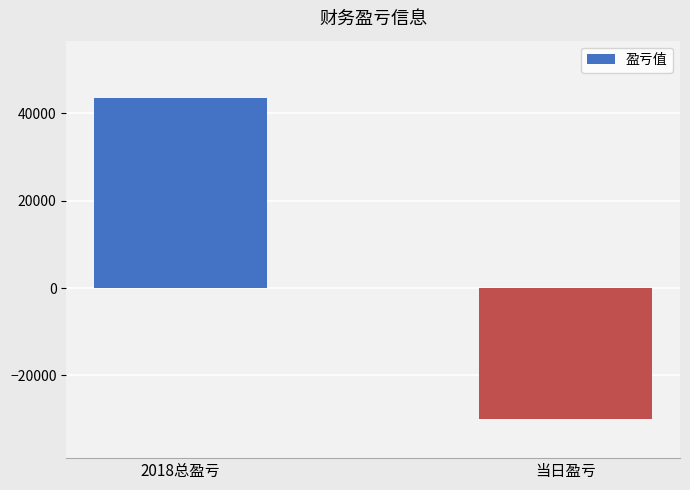

What is the change in value from 2018总盈亏 to 当日盈亏?

-73580